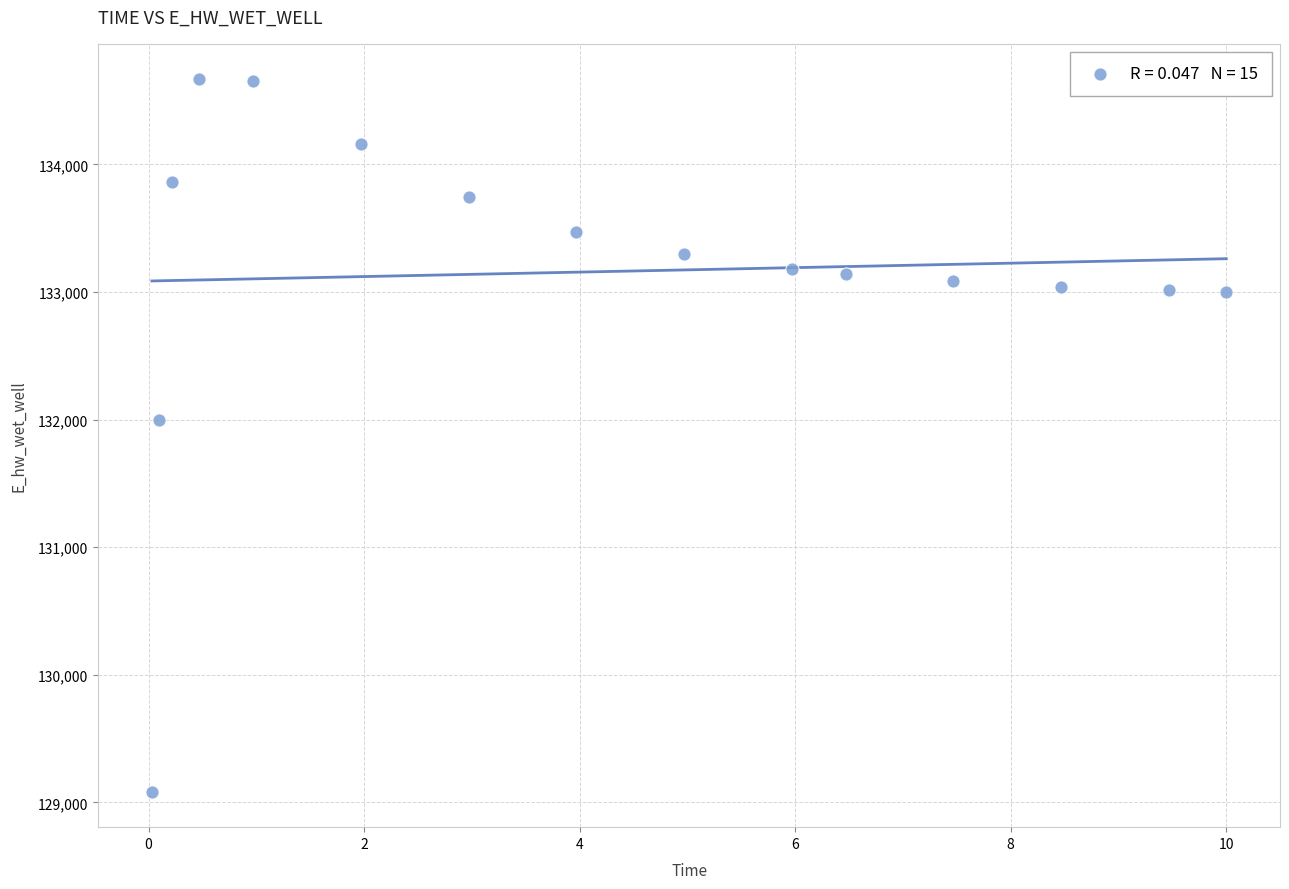

What is the range of X values (max minus min)?

10.0